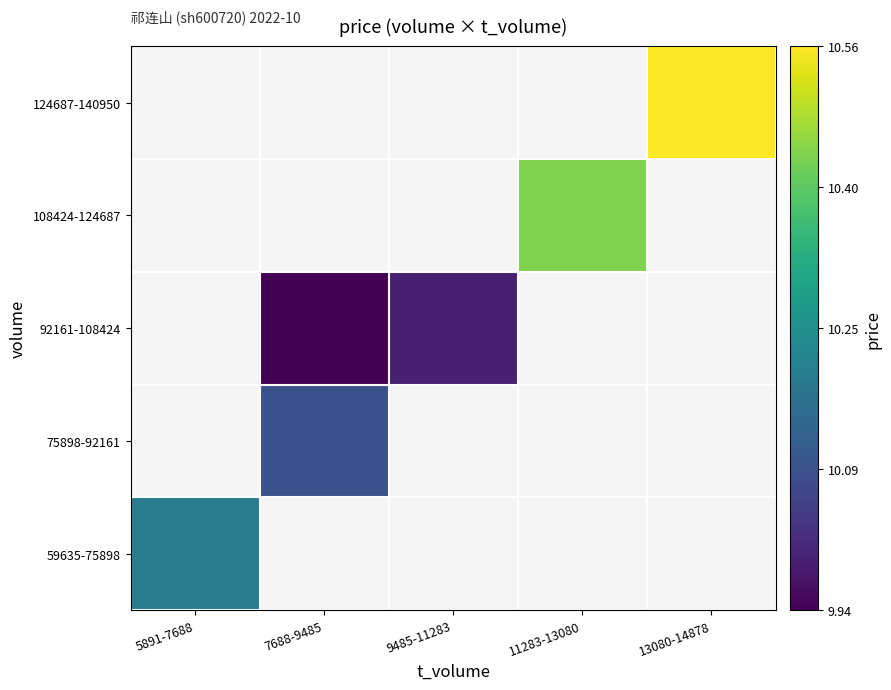

At how many categories does at least one series exceed 10?

4